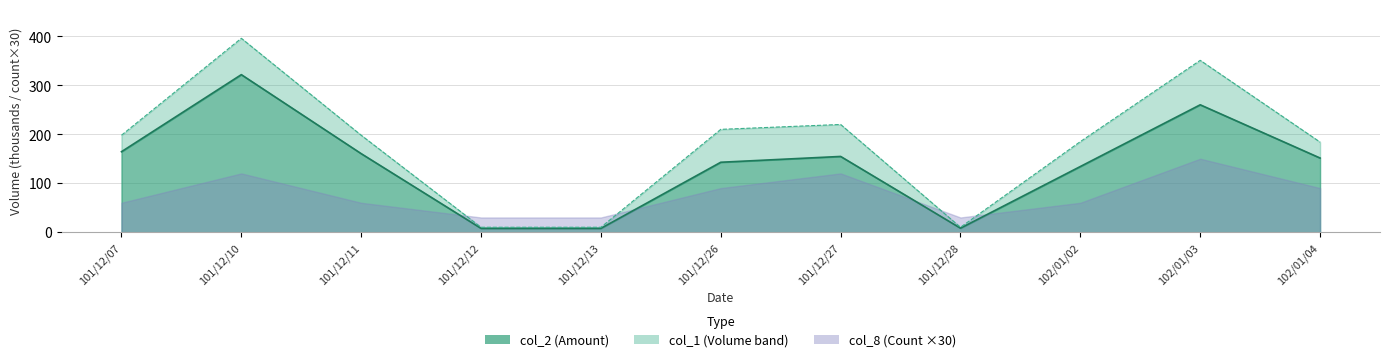

How many values in the col_1 series are below 198?

5